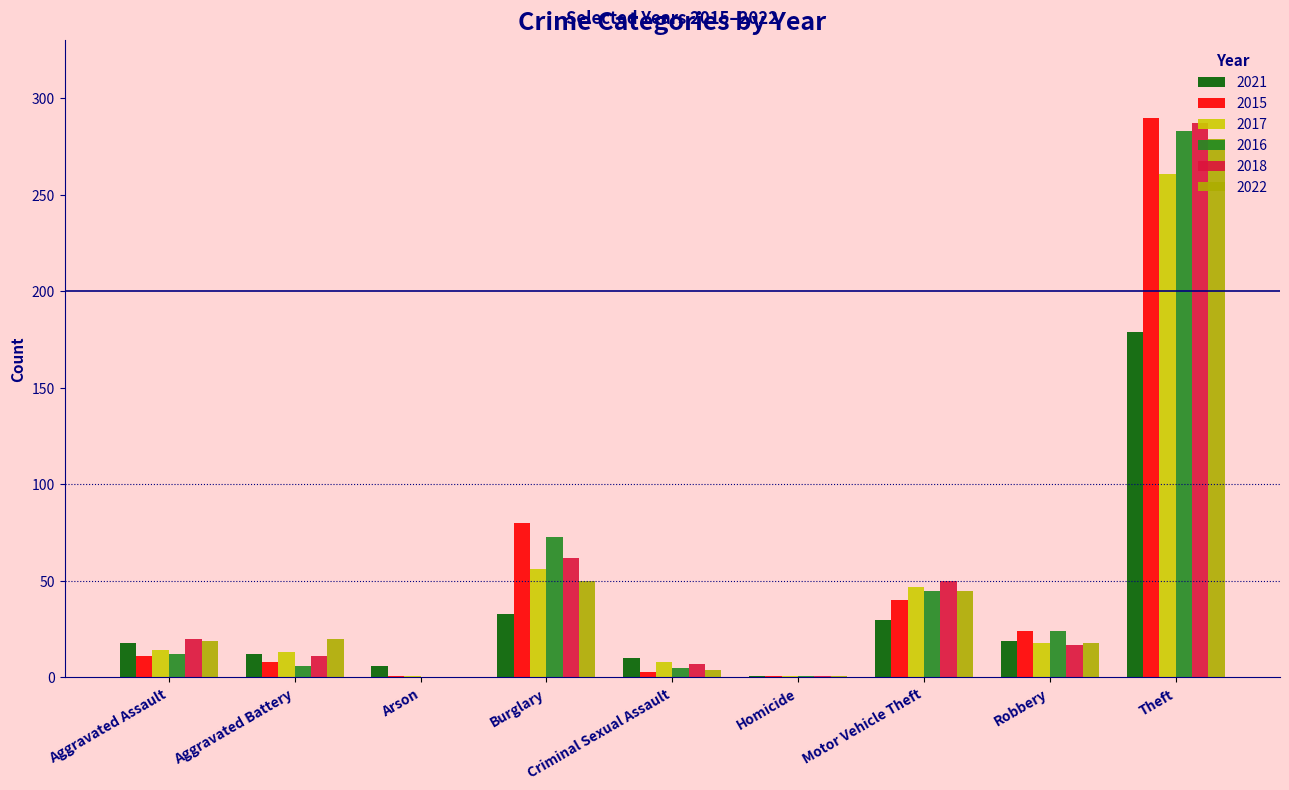

Does the chart contain stacked bars?

No